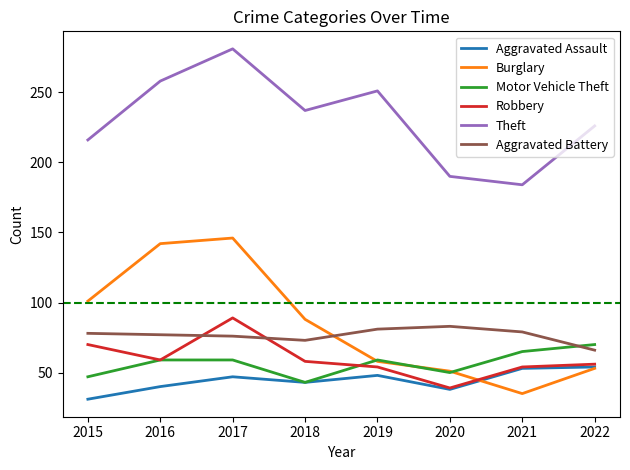

The Aggravated Assault series shows 47 at 2017. True or false?

True